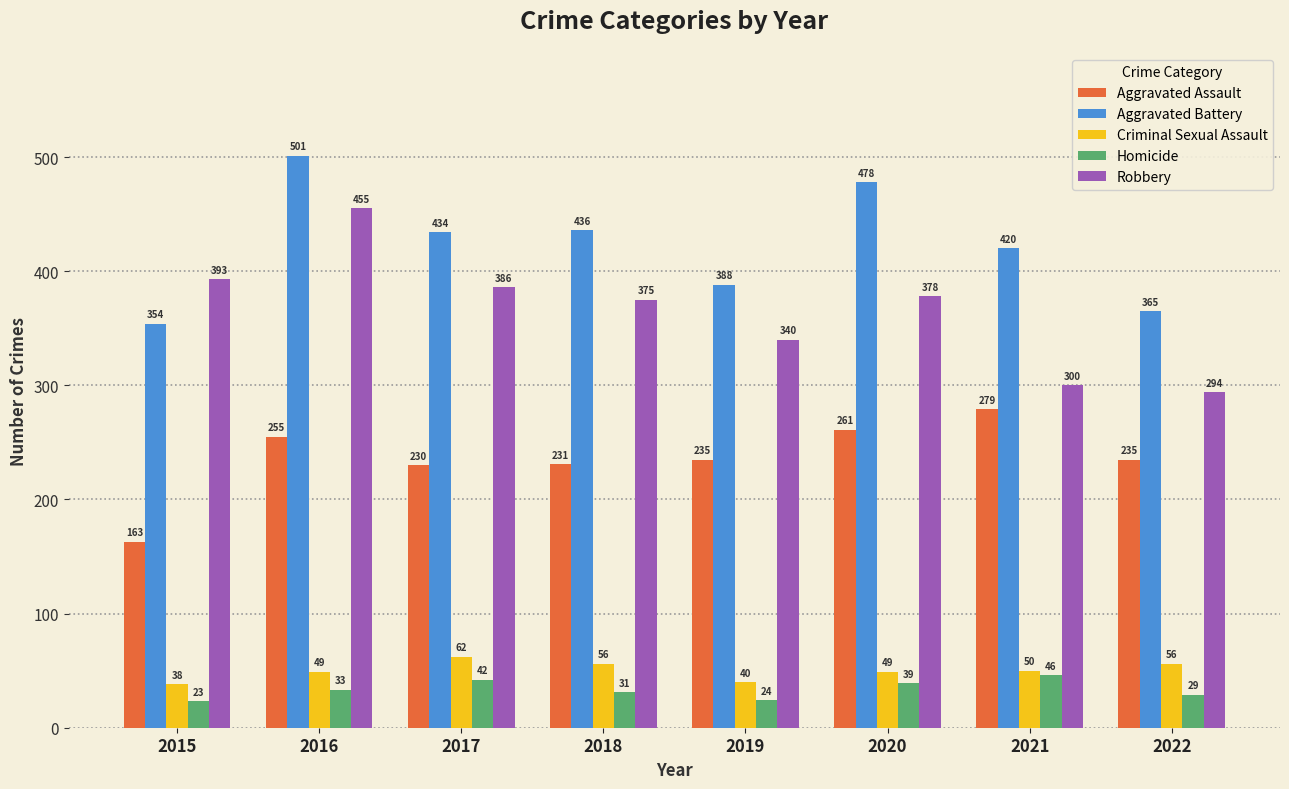

Which category has the lowest value in the Robbery series?

2022